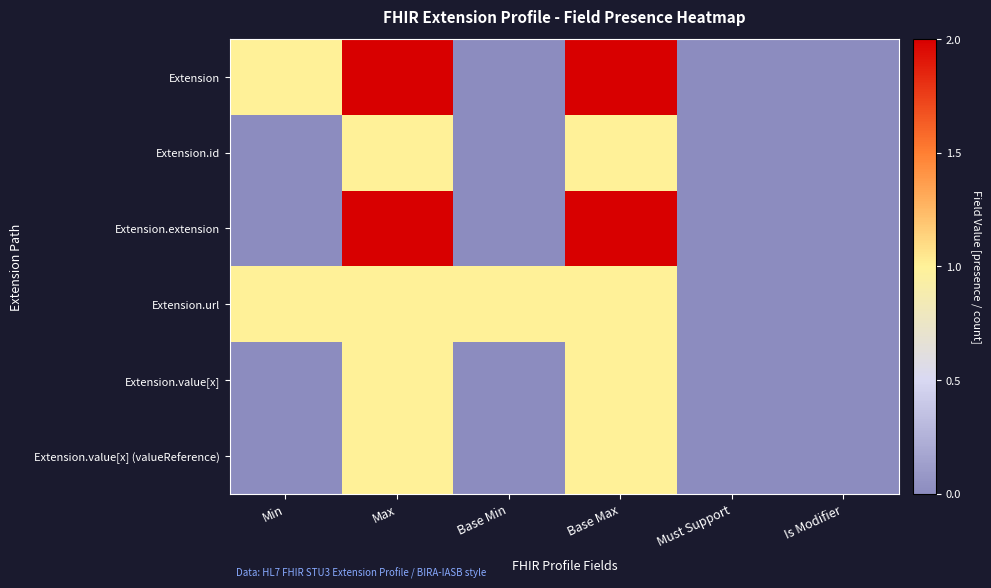

Reading left to right, extract all data points from this chart.

Extension: Min=1	Max=2	Base Min=0	Base Max=2	Must Support=0	Is Modifier=0
Extension.id: Min=0	Max=1	Base Min=0	Base Max=1	Must Support=0	Is Modifier=0
Extension.extension: Min=0	Max=2	Base Min=0	Base Max=2	Must Support=0	Is Modifier=0
Extension.url: Min=1	Max=1	Base Min=1	Base Max=1	Must Support=0	Is Modifier=0
Extension.value[x]: Min=0	Max=1	Base Min=0	Base Max=1	Must Support=0	Is Modifier=0
Extension.value[x] (valueReference): Min=0	Max=1	Base Min=0	Base Max=1	Must Support=0	Is Modifier=0